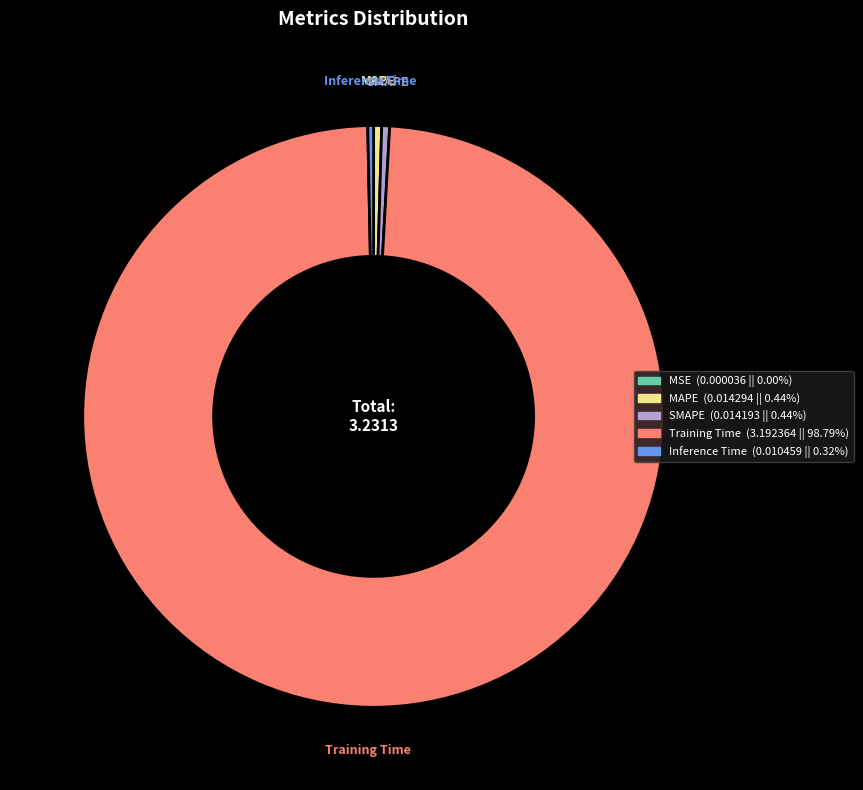

What is the largest slice in the pie chart?

Training Time